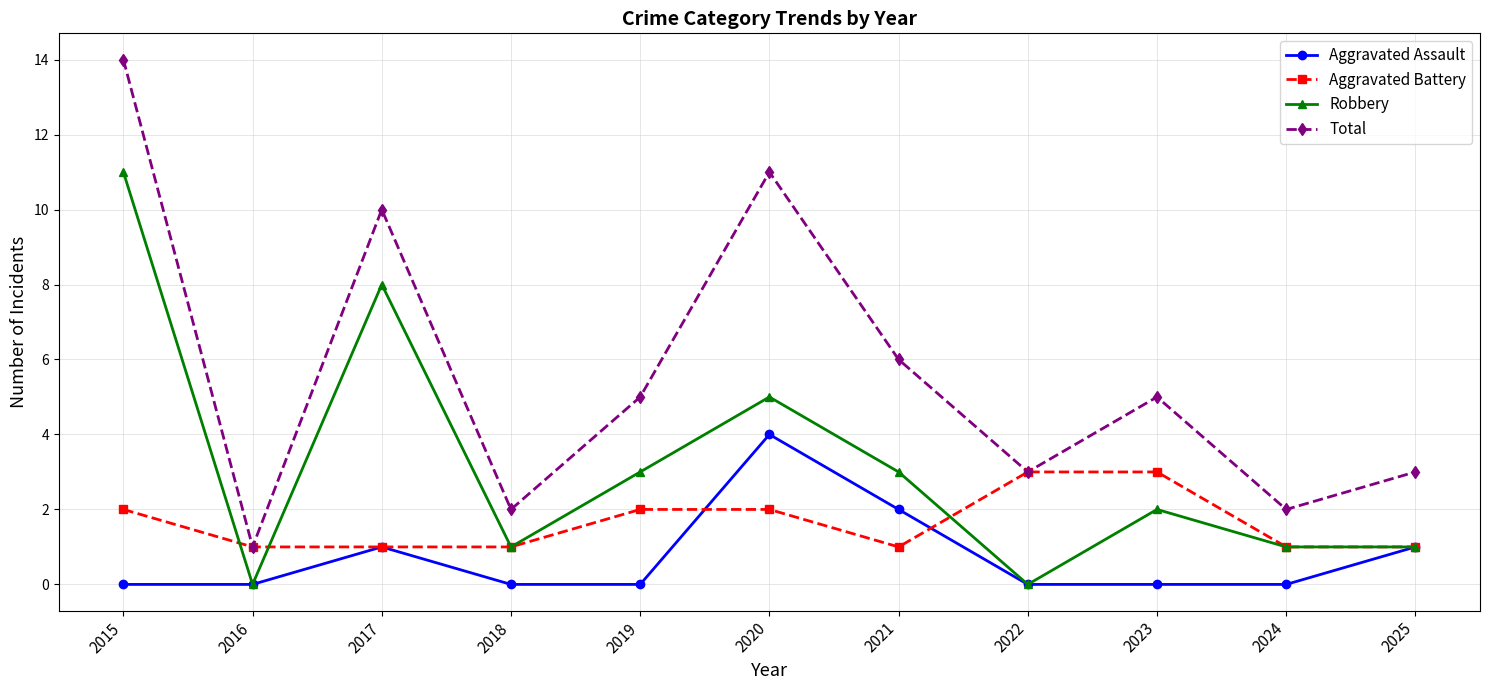

List the series in order of their overall mean, highest first.

Total, Robbery, Aggravated Battery, Aggravated Assault